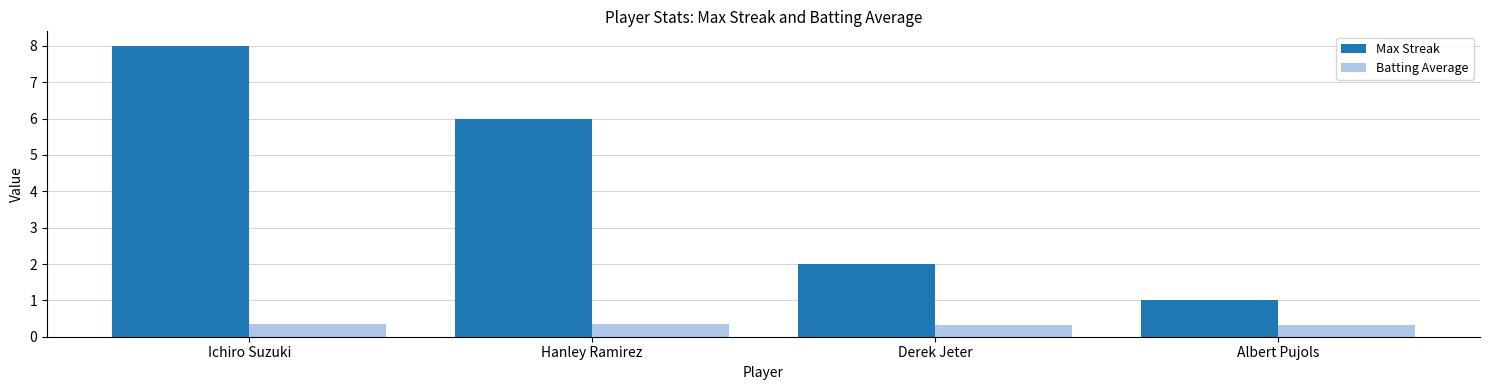

How many groups of bars are there?

4